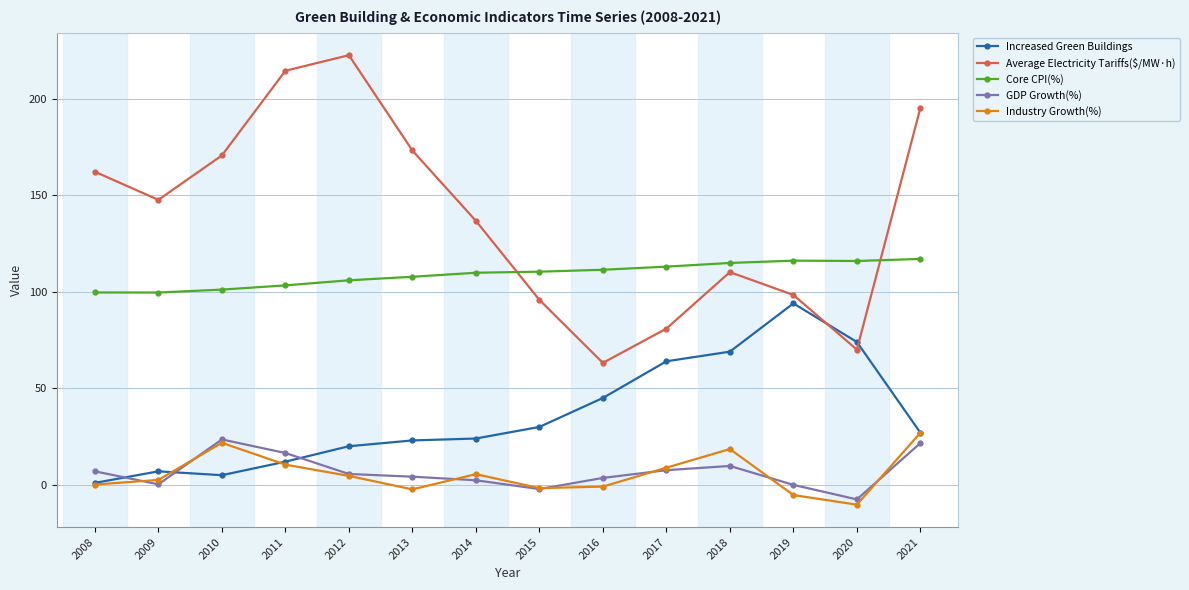

Which label corresponds to the largest value in the chart?

2012